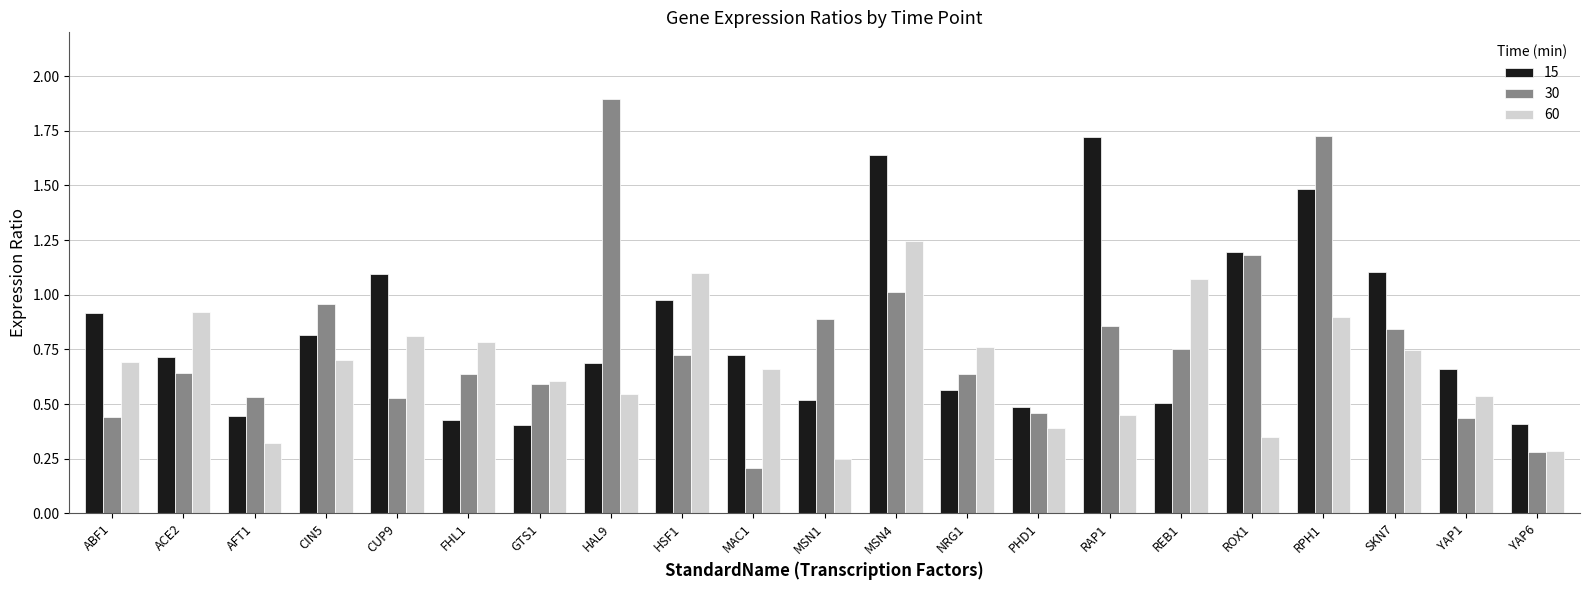

True or false: 15 has a value of 1.1 at CUP9.

True